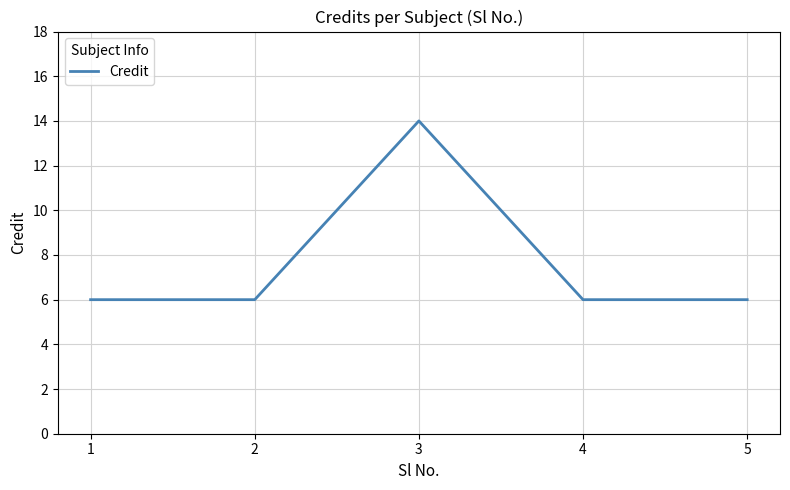

What is the smallest value displayed?

6